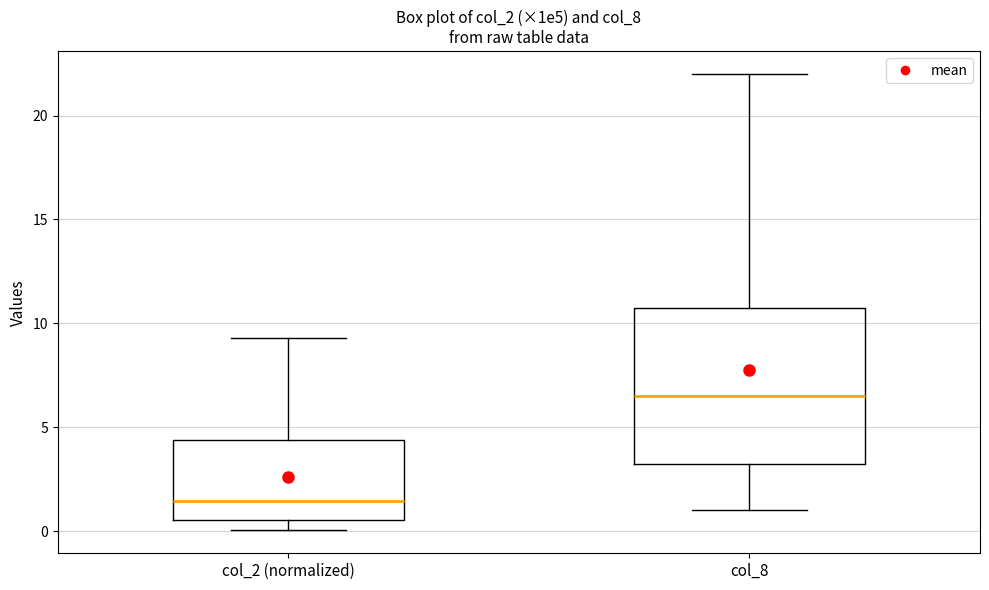

Which box has the lowest median line?

col_2 (normalized)